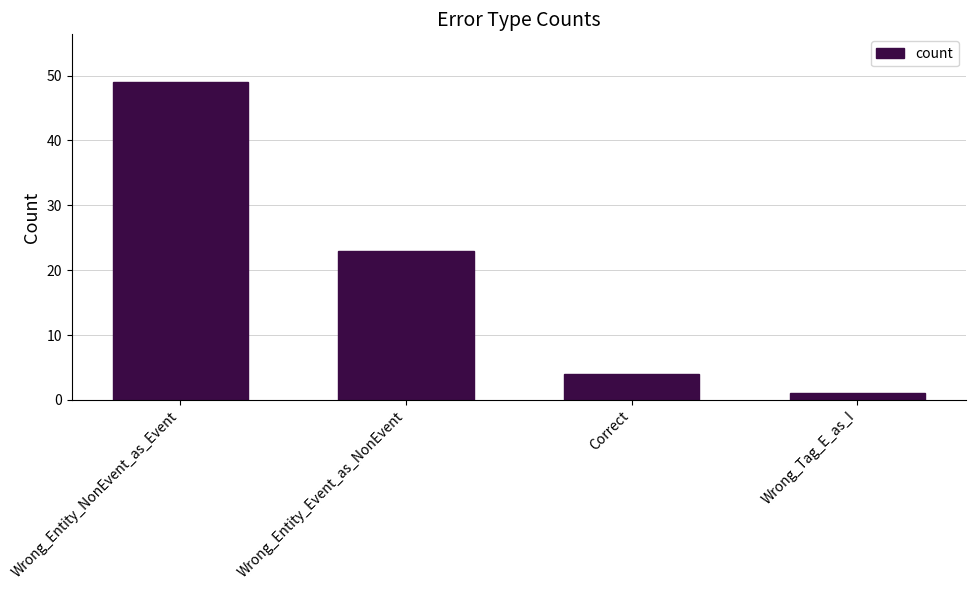

Which has a higher value, Wrong_Entity_Event_as_NonEvent or Wrong_Tag_E_as_I?

Wrong_Entity_Event_as_NonEvent